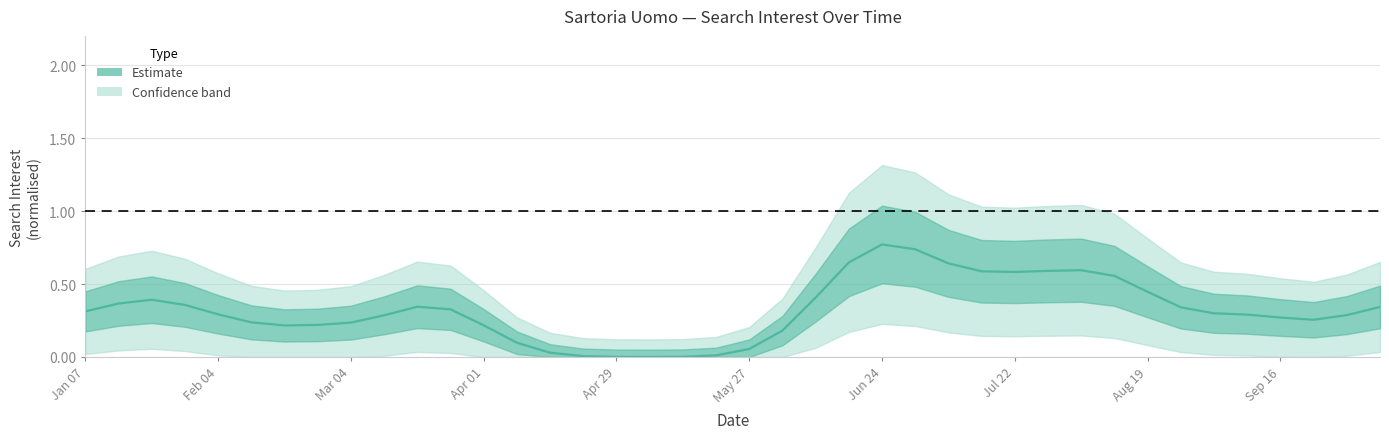

How many points are higher than both their immediate neighbors (excluding endpoints)?

4